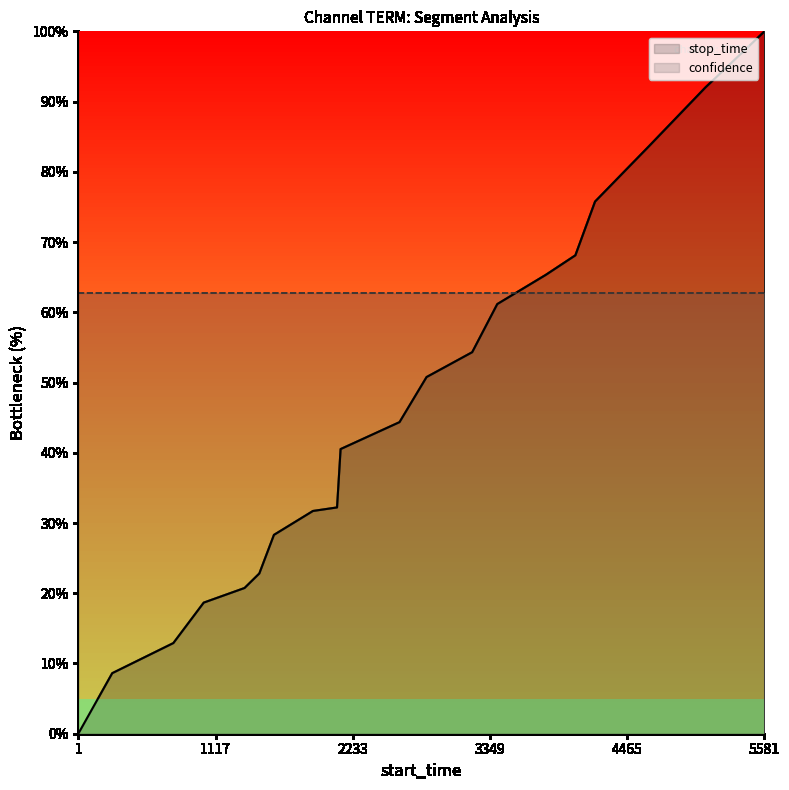

How many lines are shown in the chart?

2